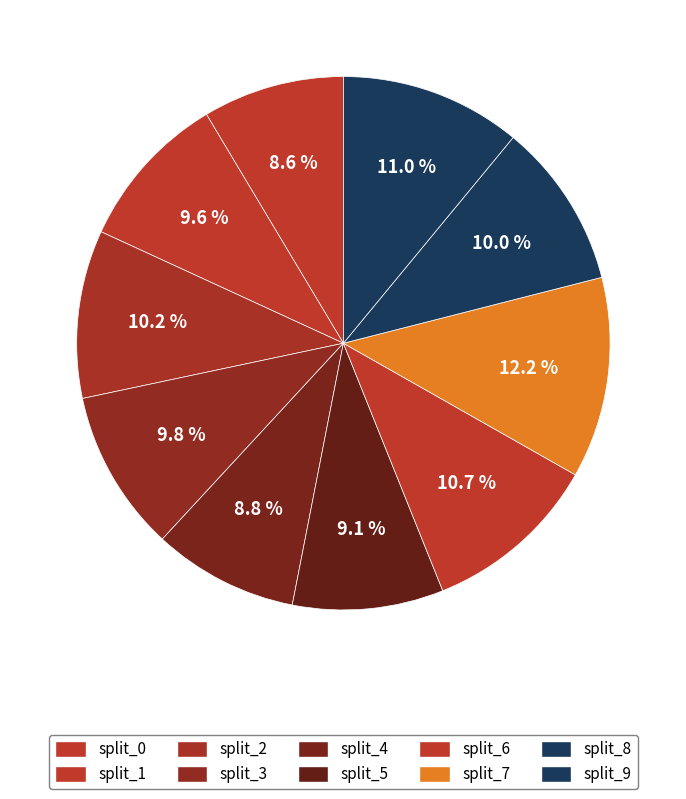

What is the largest slice in the pie chart?

split_7